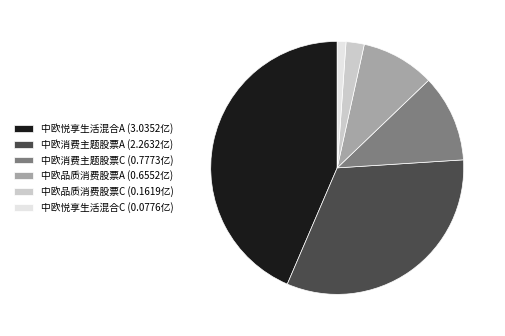

Combined, do 中欧消费主题股票A (2.2632亿) and 中欧品质消费股票A (0.6552亿) account for over 50%?

No